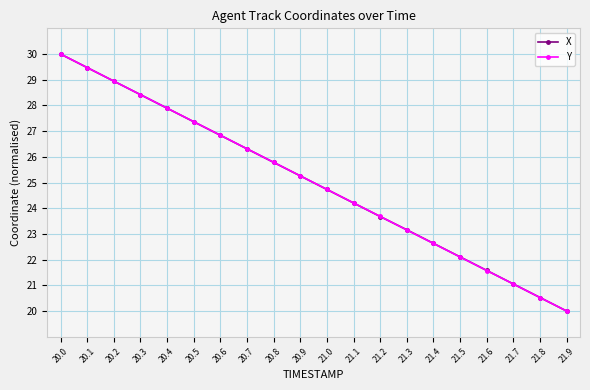

Rank the categories by X value from lowest to highest.

21.9, 21.8, 21.7, 21.6, 21.5, 21.4, 21.3, 21.2, 21.1, 21.0, 20.9, 20.8, 20.7, 20.6, 20.5, 20.4, 20.3, 20.2, 20.1, 20.0